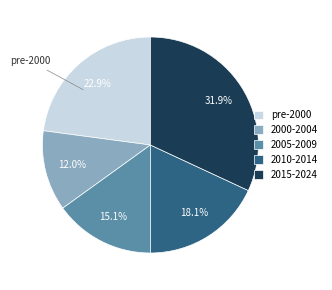

What is the ratio of the value at 2010-2014 to the value at 2000-2004?

1.5